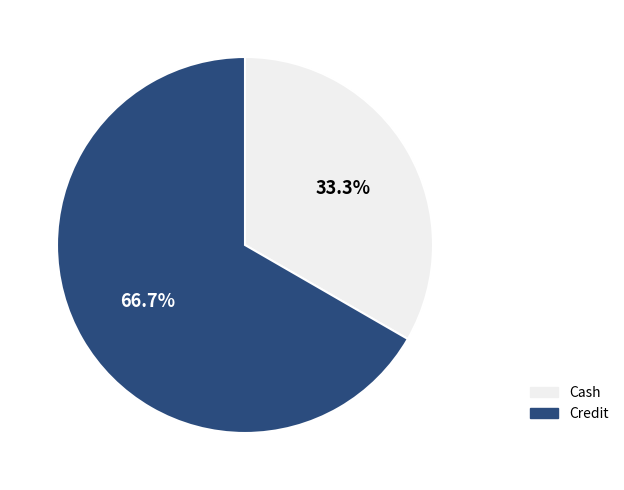

The Cash slice represents 18% of the pie. True or false?

False